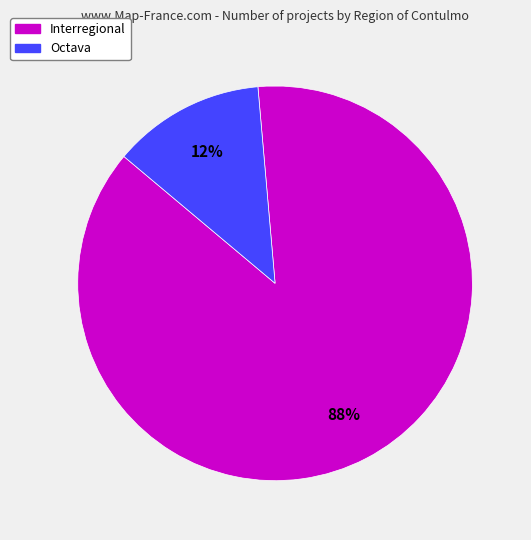

To the nearest percent, what is the average slice percentage?

50%